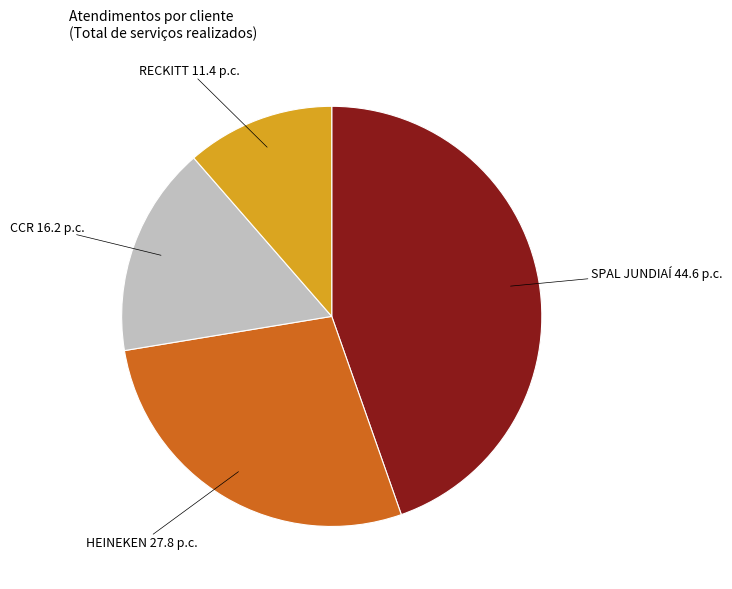

Is there any slice that represents more than half of the pie?

No